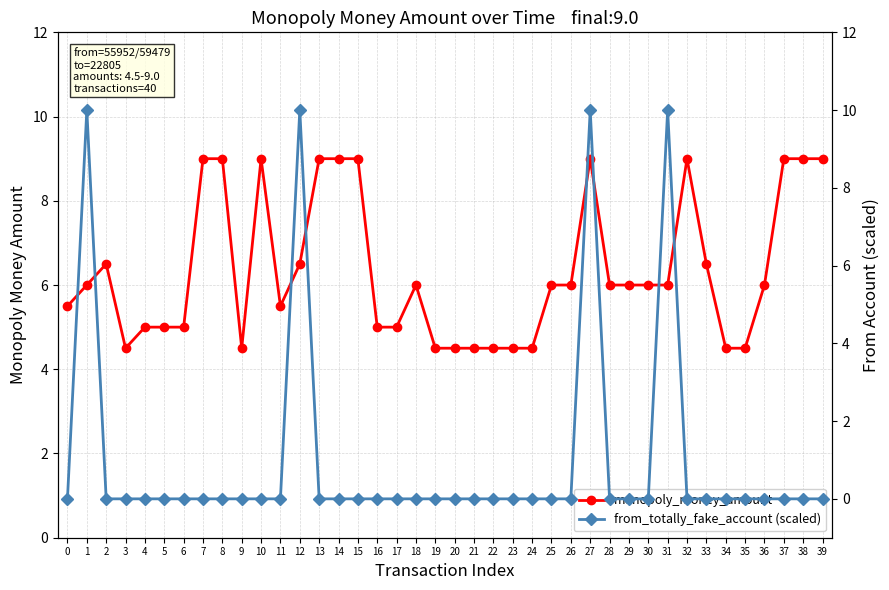

At which label does monopoly_money_amount reach its minimum?

3